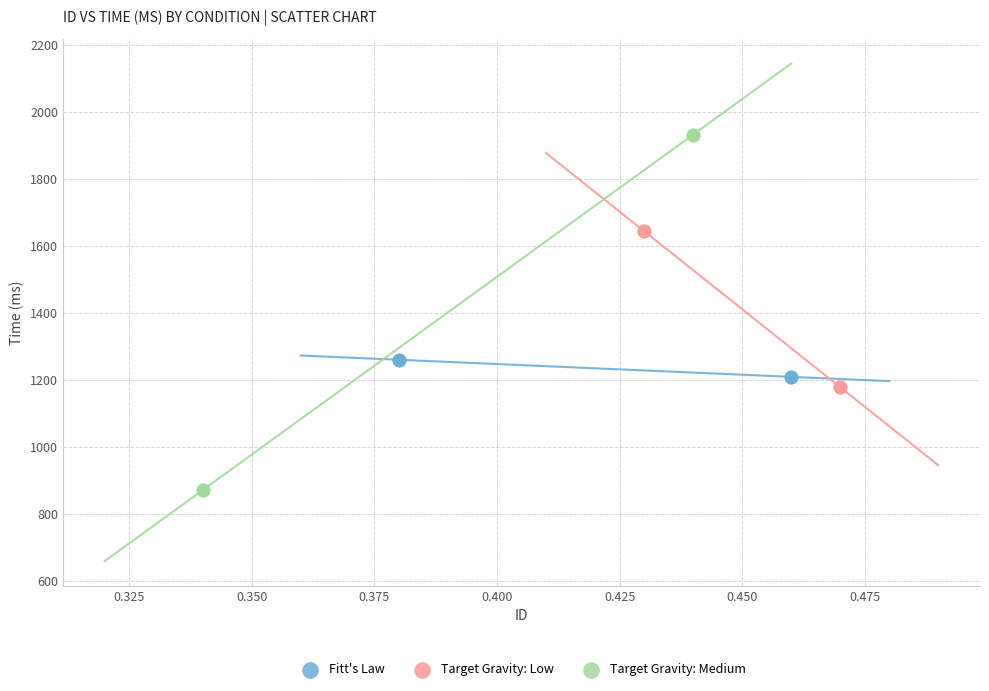

What are all the series names shown in the legend?

Fitt's Law, Target Gravity: Low, Target Gravity: Medium